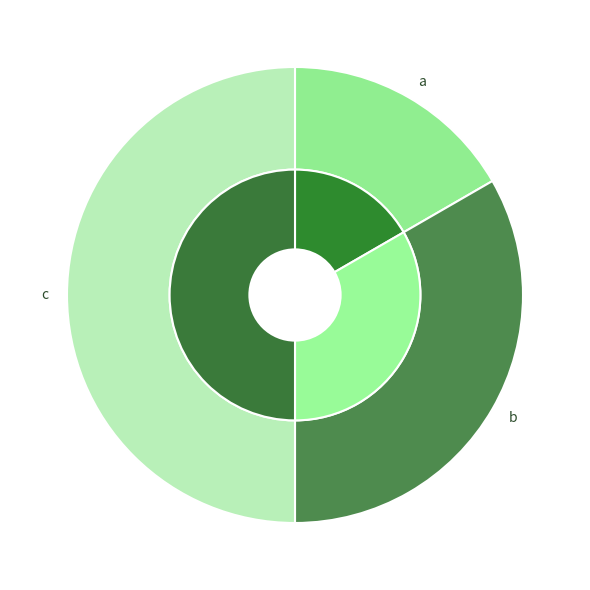

Is c the majority of the pie?

No